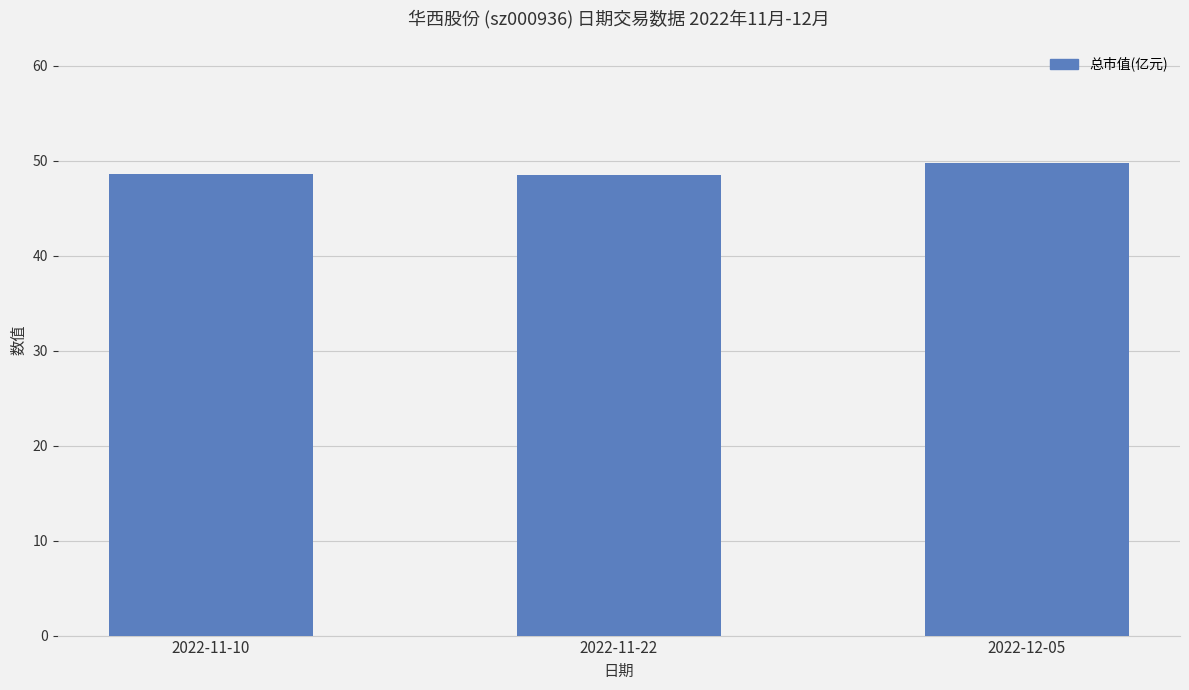

What is the change in value from 2022-11-22 to 2022-12-05?

+1.3